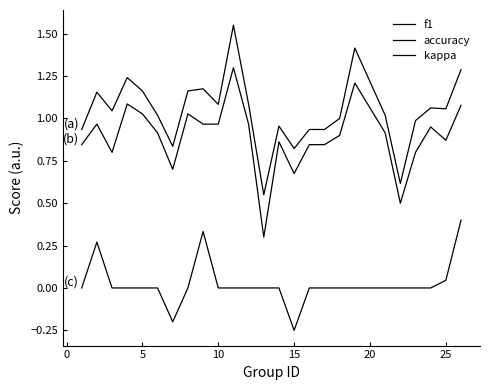

How many lines are shown in the chart?

3